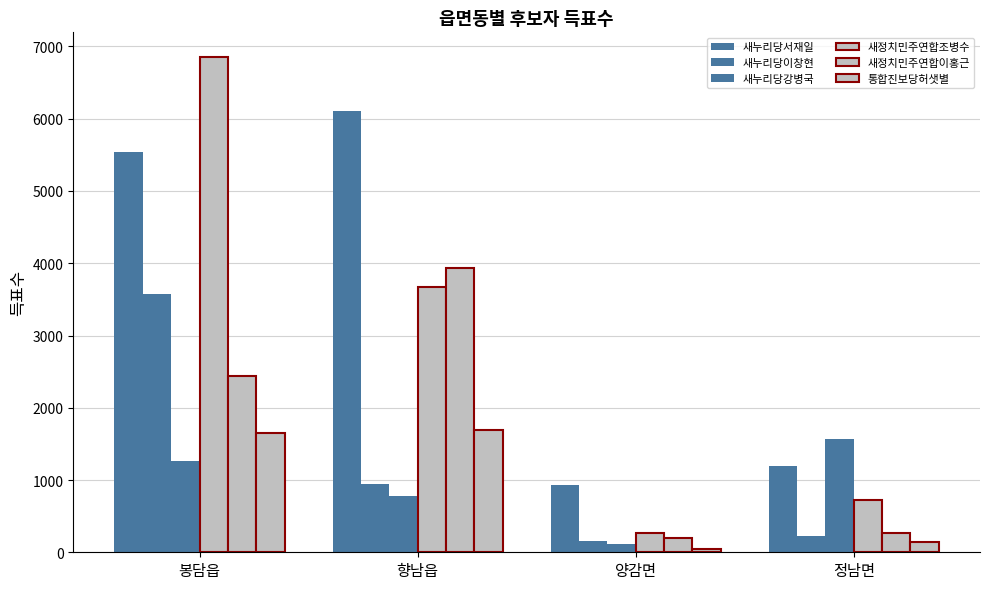

How many bars are there in each group?

6